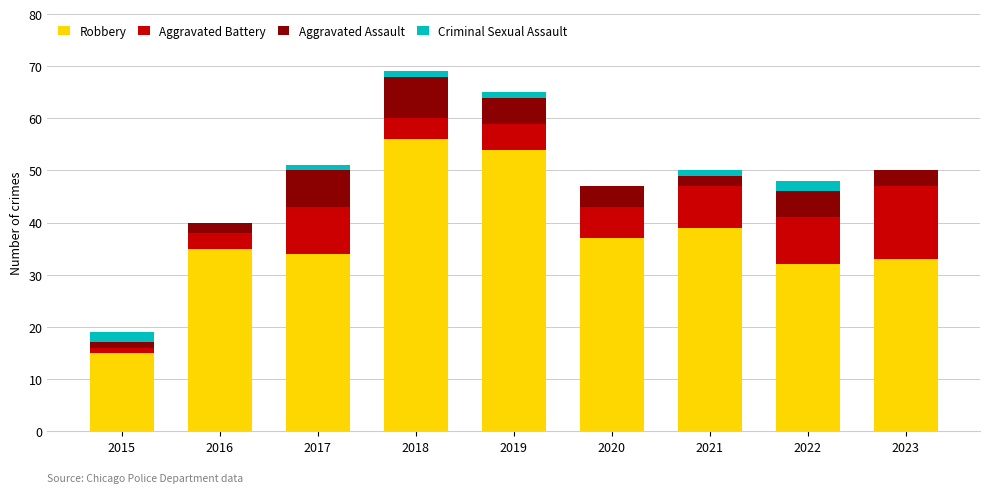

Does the chart contain stacked bars?

Yes